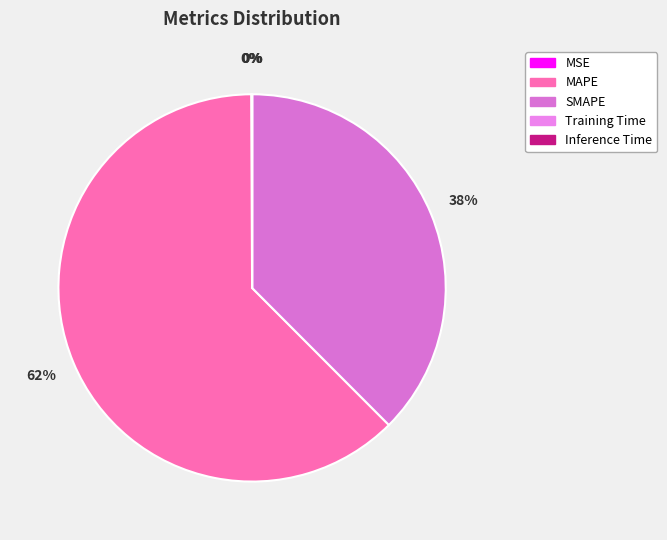

To the nearest percent, what is the combined percentage of MAPE and SMAPE?

100%